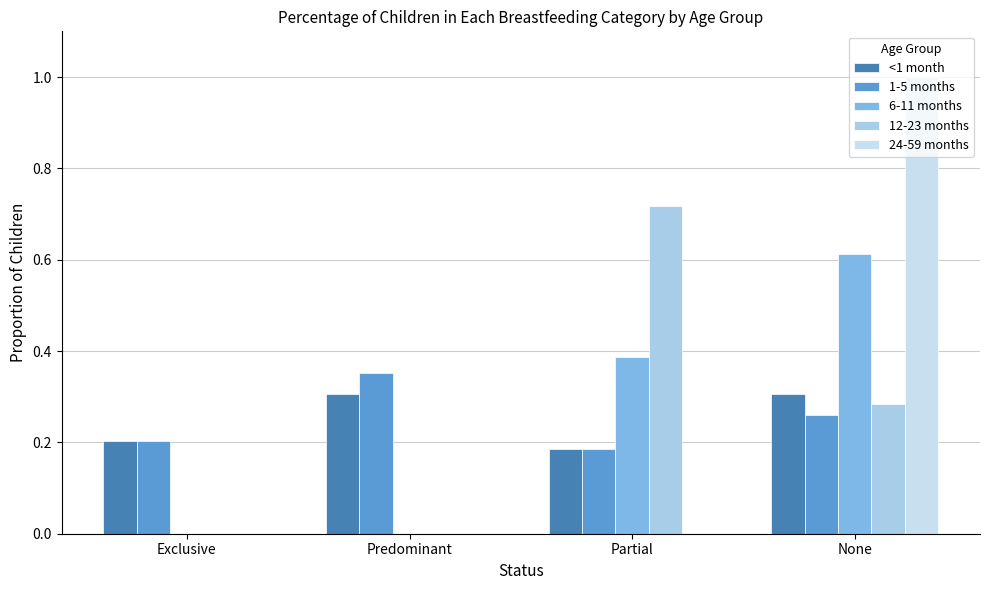

Is the value of 1-5 months at Partial greater than the value of <1 month at Exclusive?

No